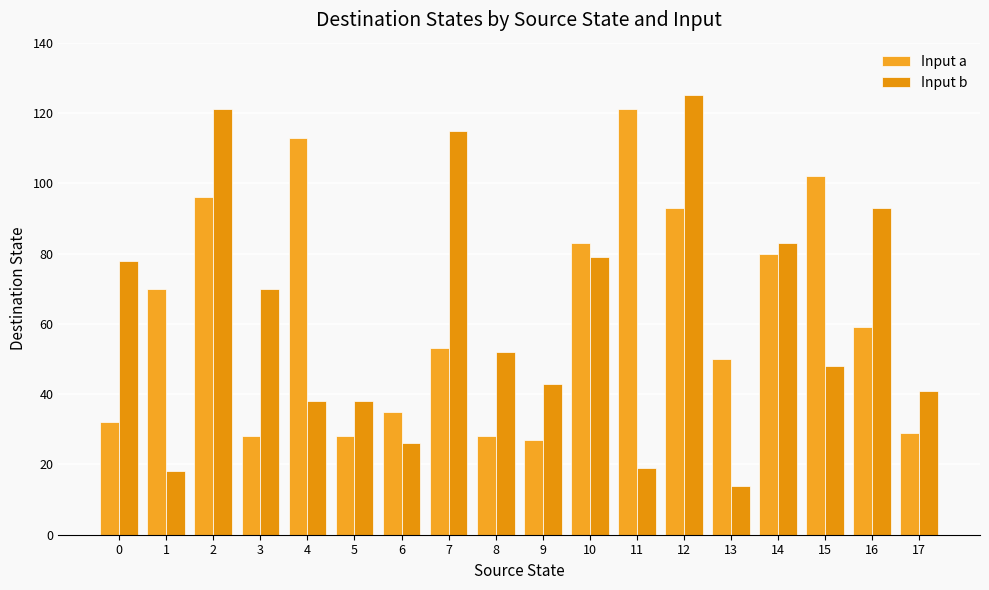

Which has a higher value, 15 or 16?

15